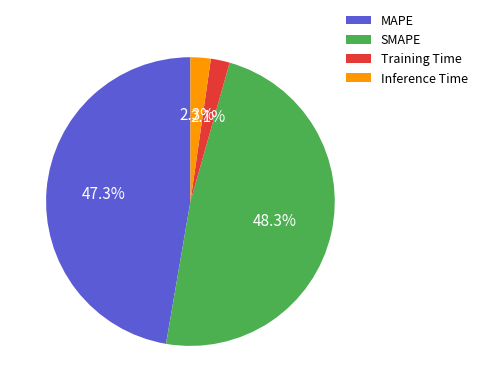

To the nearest percent, what portion does MAPE represent?

47%